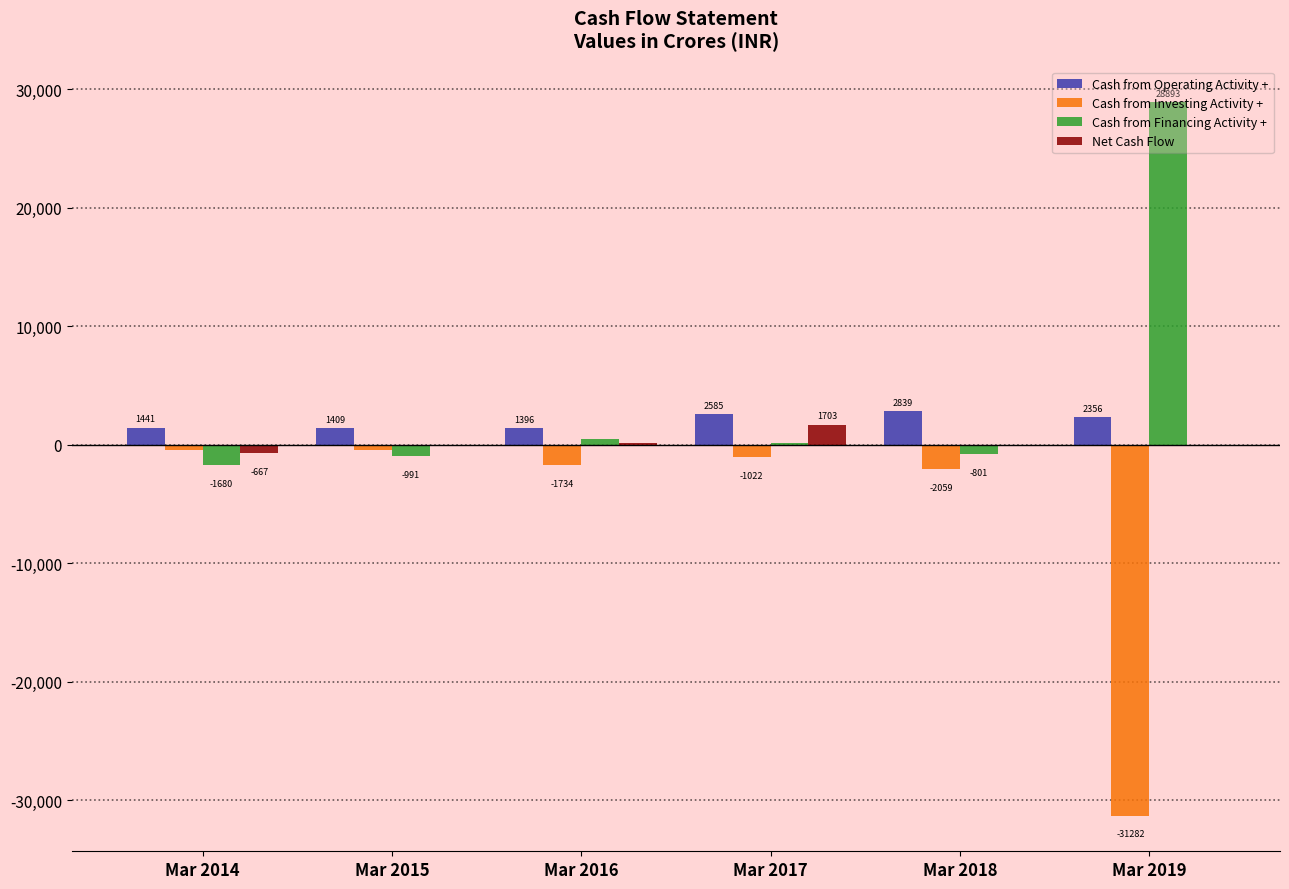

How many groups of bars are there?

6